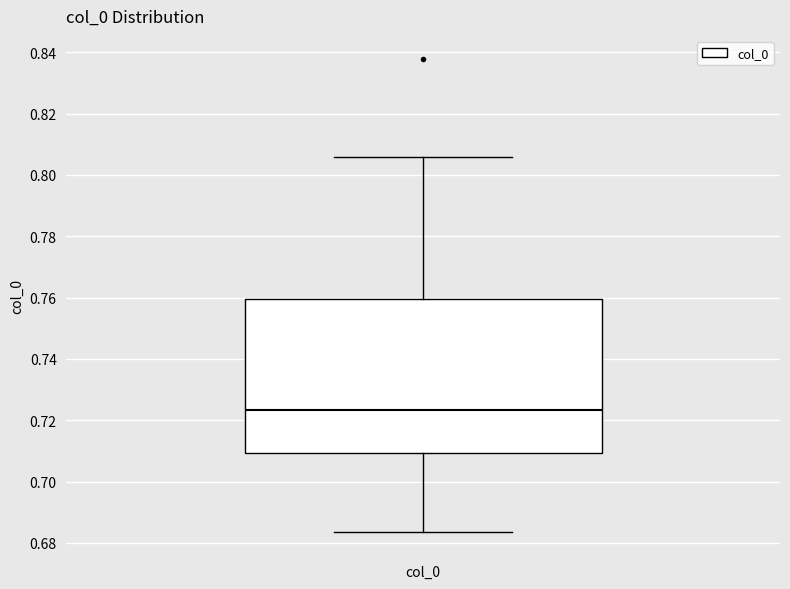

Where is the upper edge of the box for col_0 on the y-axis? The values are not printed on the chart, so give them approximately, as read against the axis.

0.760